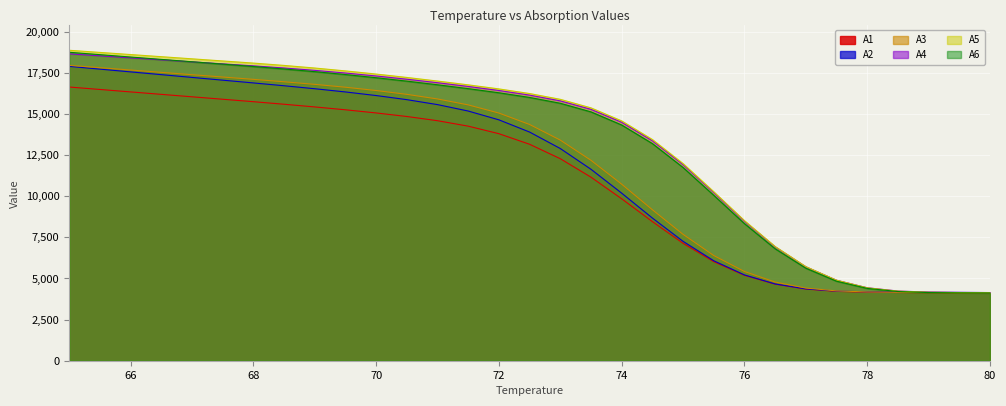

What is the total value across all series at 76.5?

34773.5